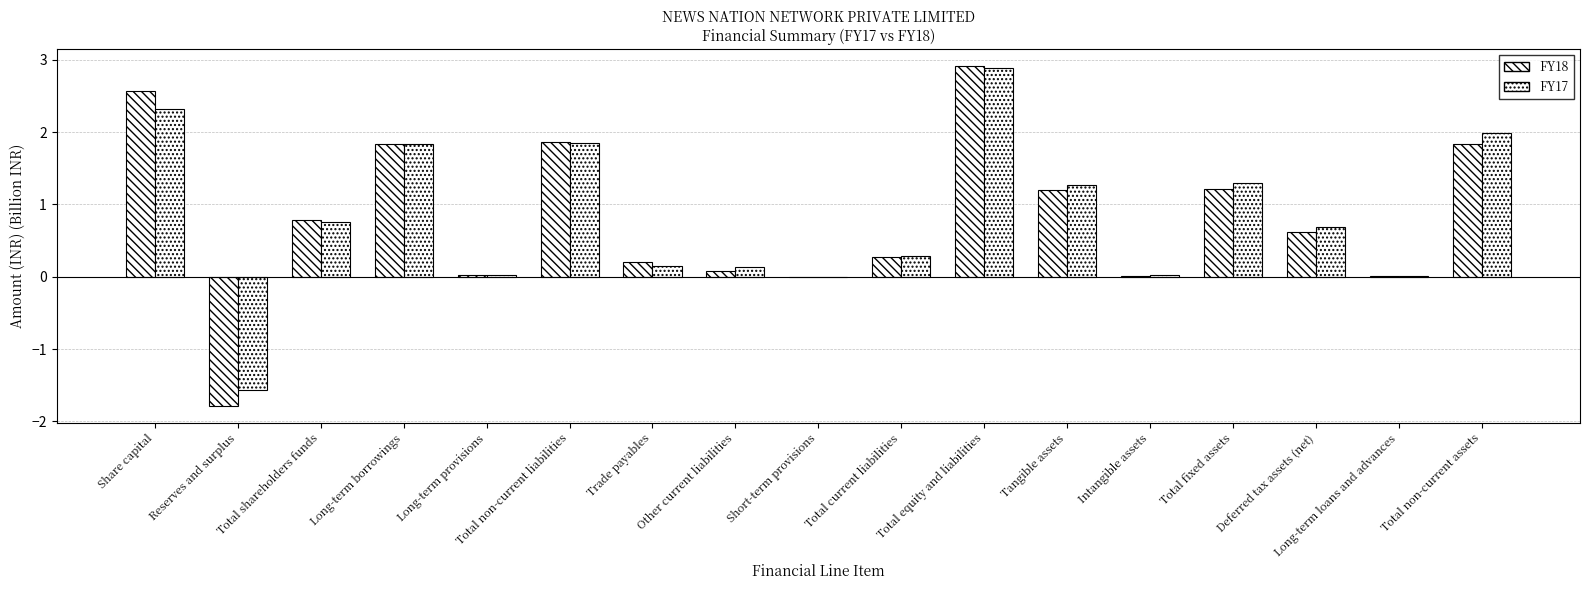

Count the number of categories in the chart.

17